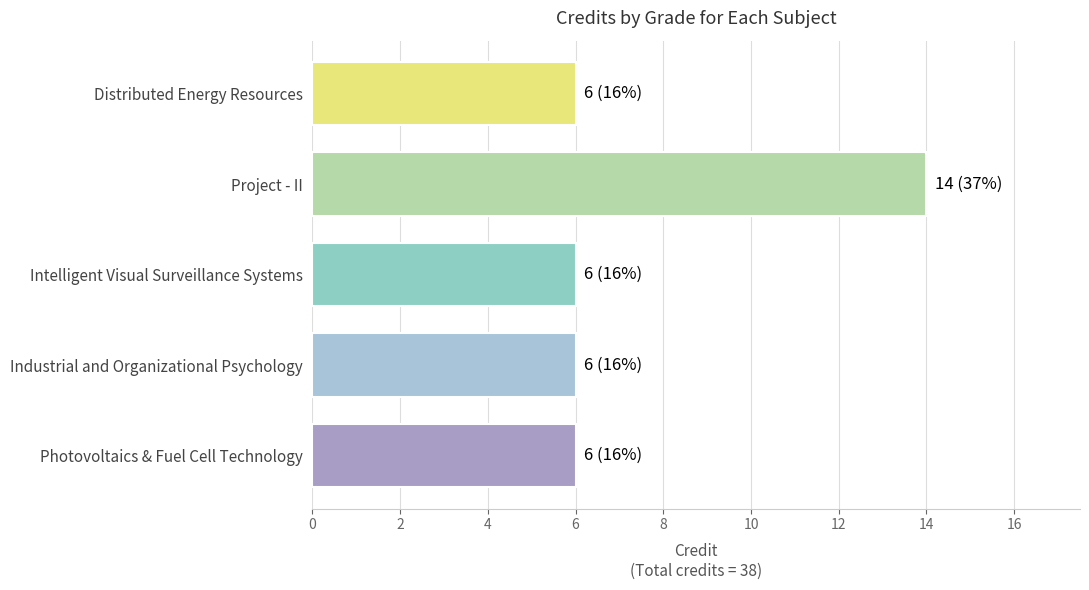

The value at Photovoltaics & Fuel Cell Technology is 6. True or false?

True